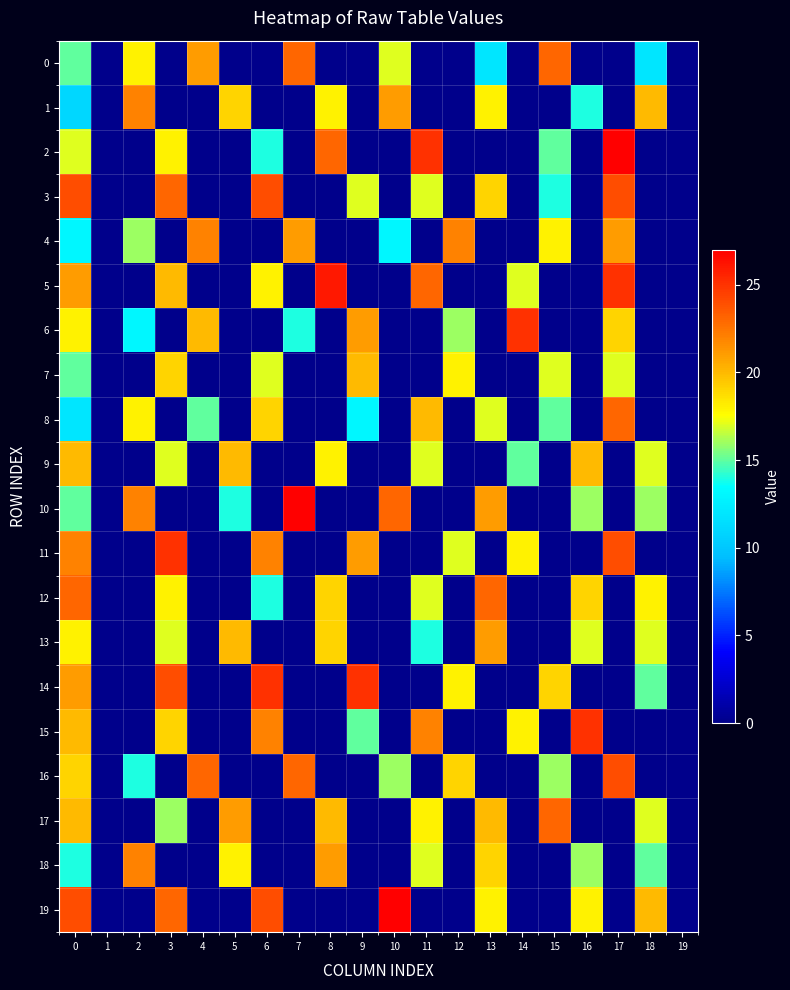

What is the total value across all series at 9?

132